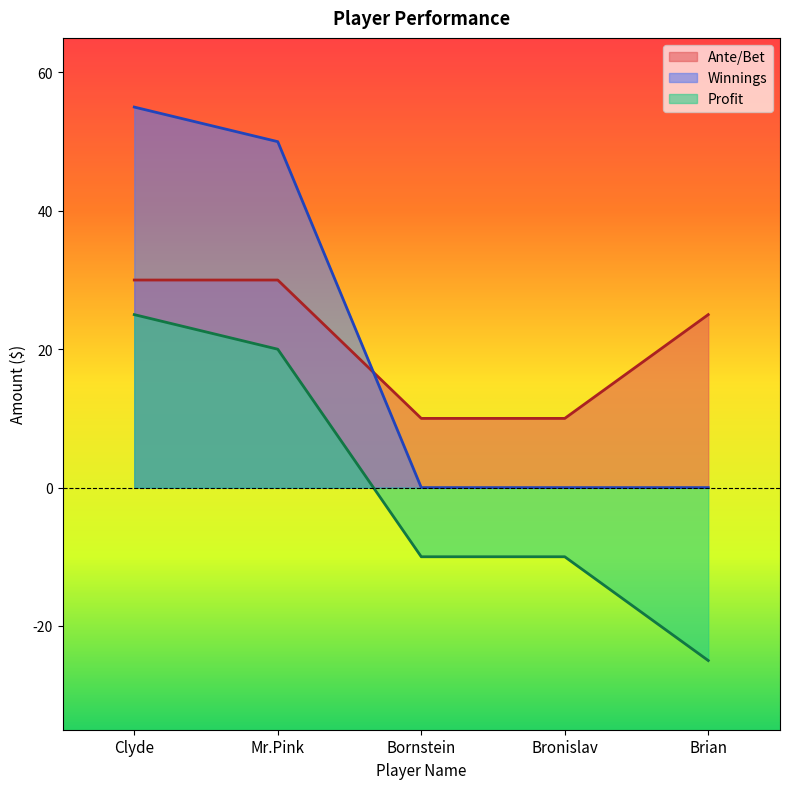

What position from the left is Clyde?

1